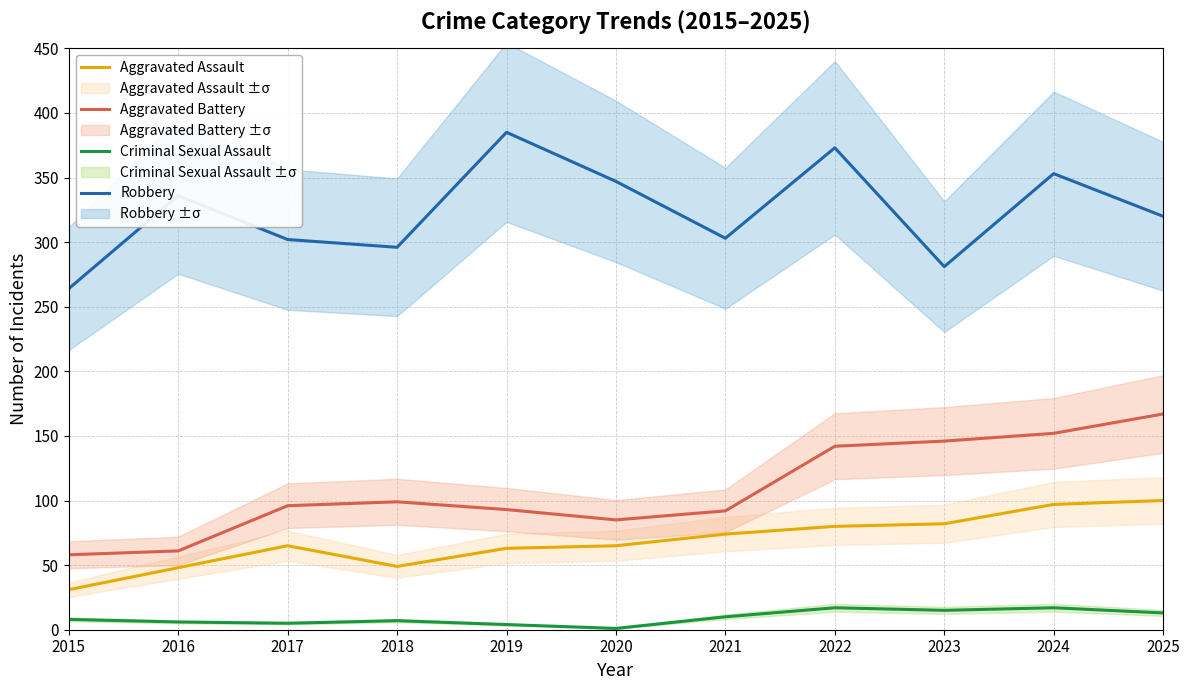

At which label is Robbery closest to 324?

2025